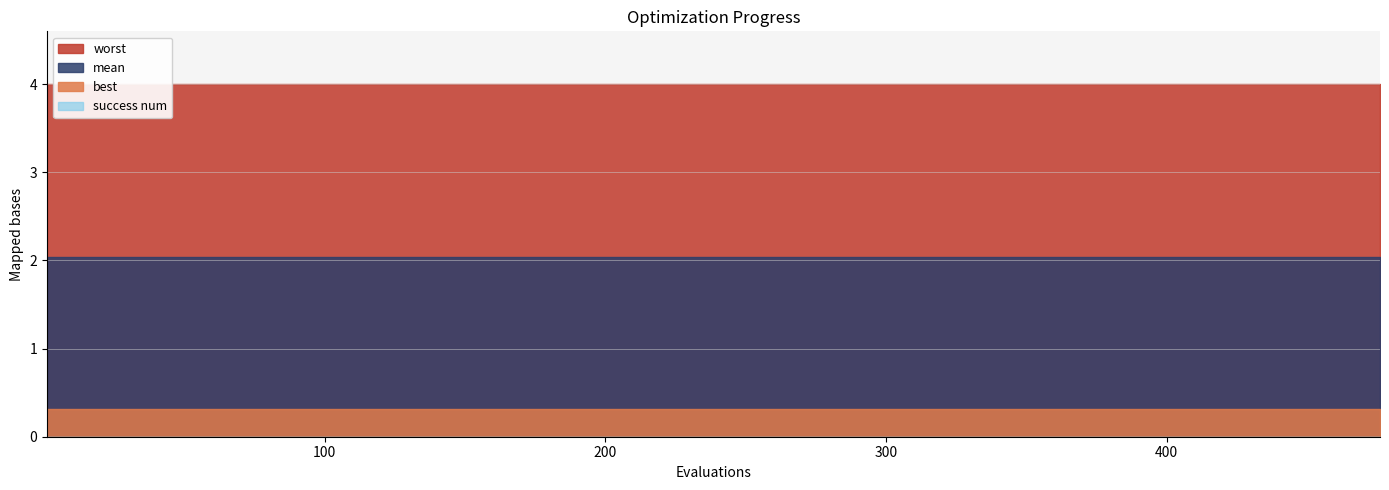

Reading right to left, list all the values displayed in this chart.

worst: 19=4.0	18=4.0	17=4.0	16=4.0	15=4.0	14=4.0	13=4.0	12=4.0	11=4.0	10=4.0	9=4.0	8=4.0	7=4.0	6=4.0	5=4.0	4=4.0	3=4.0	2=4.0	1=4.0	0=4.0
mean: 19=2.0	18=2.0	17=2.0	16=2.0	15=2.0	14=2.0	13=2.0	12=2.0	11=2.0	10=2.0	9=2.0	8=2.0	7=2.0	6=2.0	5=2.0	4=2.0	3=2.0	2=2.0	1=2.0	0=2.0
best: 19=0.3	18=0.3	17=0.3	16=0.3	15=0.3	14=0.3	13=0.3	12=0.3	11=0.3	10=0.3	9=0.3	8=0.3	7=0.3	6=0.3	5=0.3	4=0.3	3=0.3	2=0.3	1=0.3	0=0.3
success num: 19=0.0	18=0.0	17=0.0	16=0.0	15=0.0	14=0.0	13=0.0	12=0.0	11=0.0	10=0.0	9=0.0	8=0.0	7=0.0	6=0.0	5=0.0	4=0.0	3=0.0	2=0.0	1=0.0	0=0.0